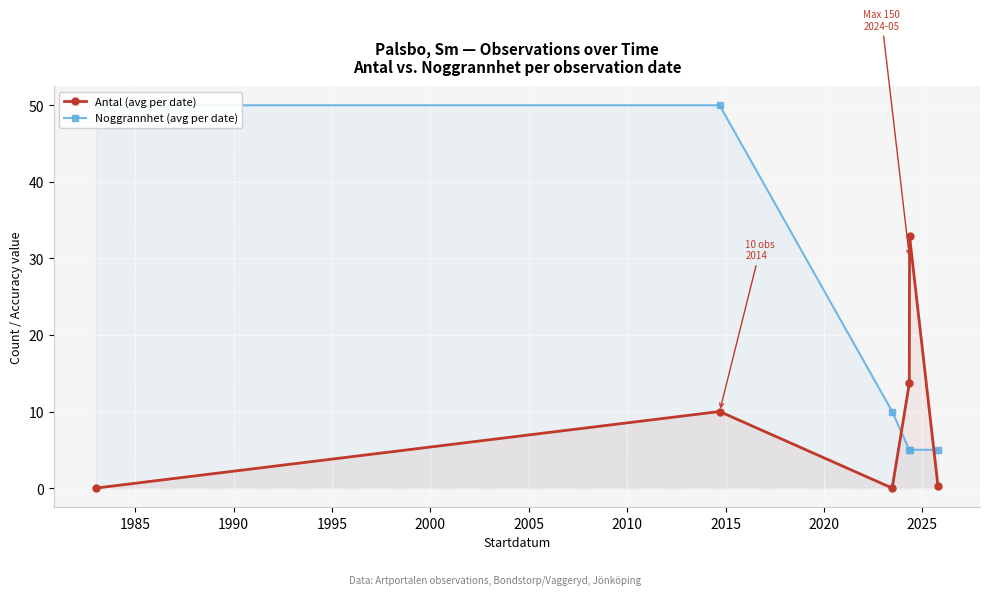

List the series in order of their peak value, lowest first.

Antal (avg per date), Noggrannhet (avg per date)